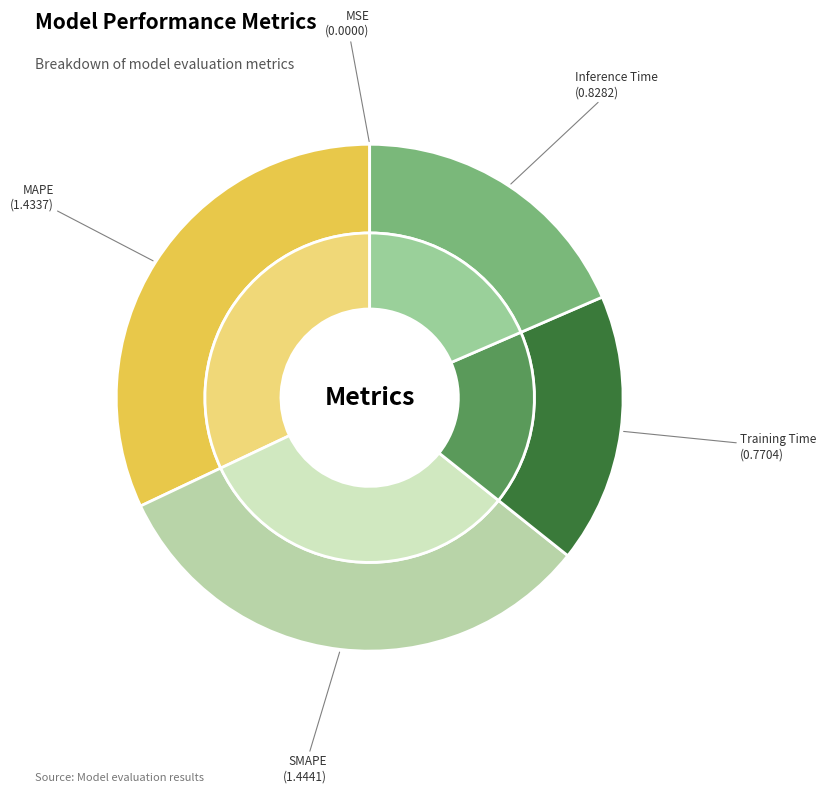

To the nearest percent, what is the difference between the largest and smallest slice percentages?

32%